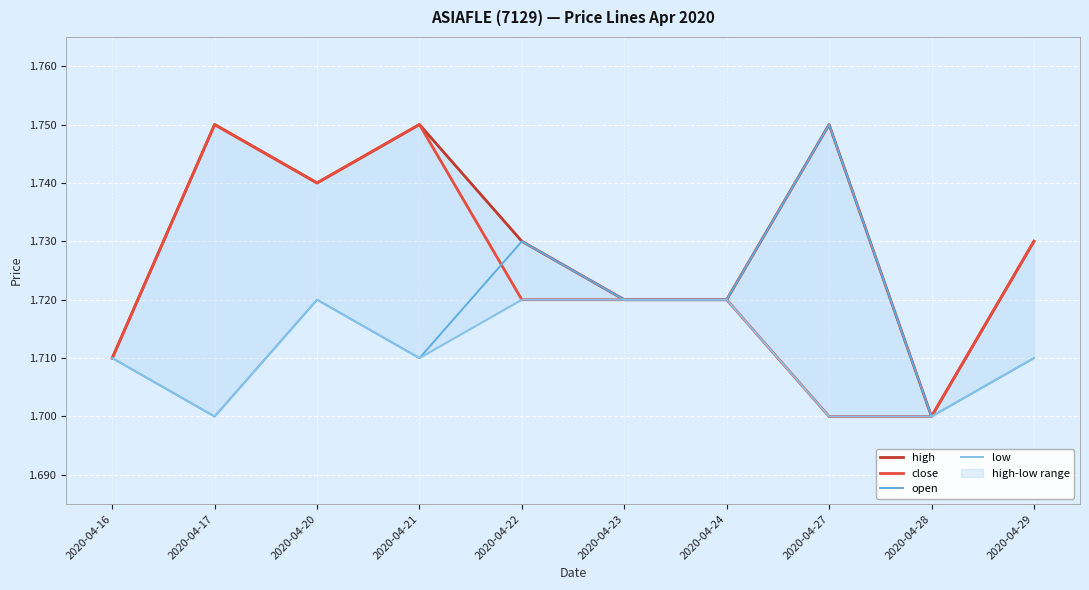

Rank the series by their average value, from lowest to highest.

low, open, close, high